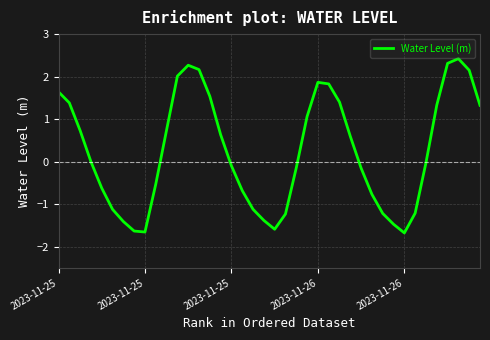

What is the difference between the maximum and minimum values?

4.1